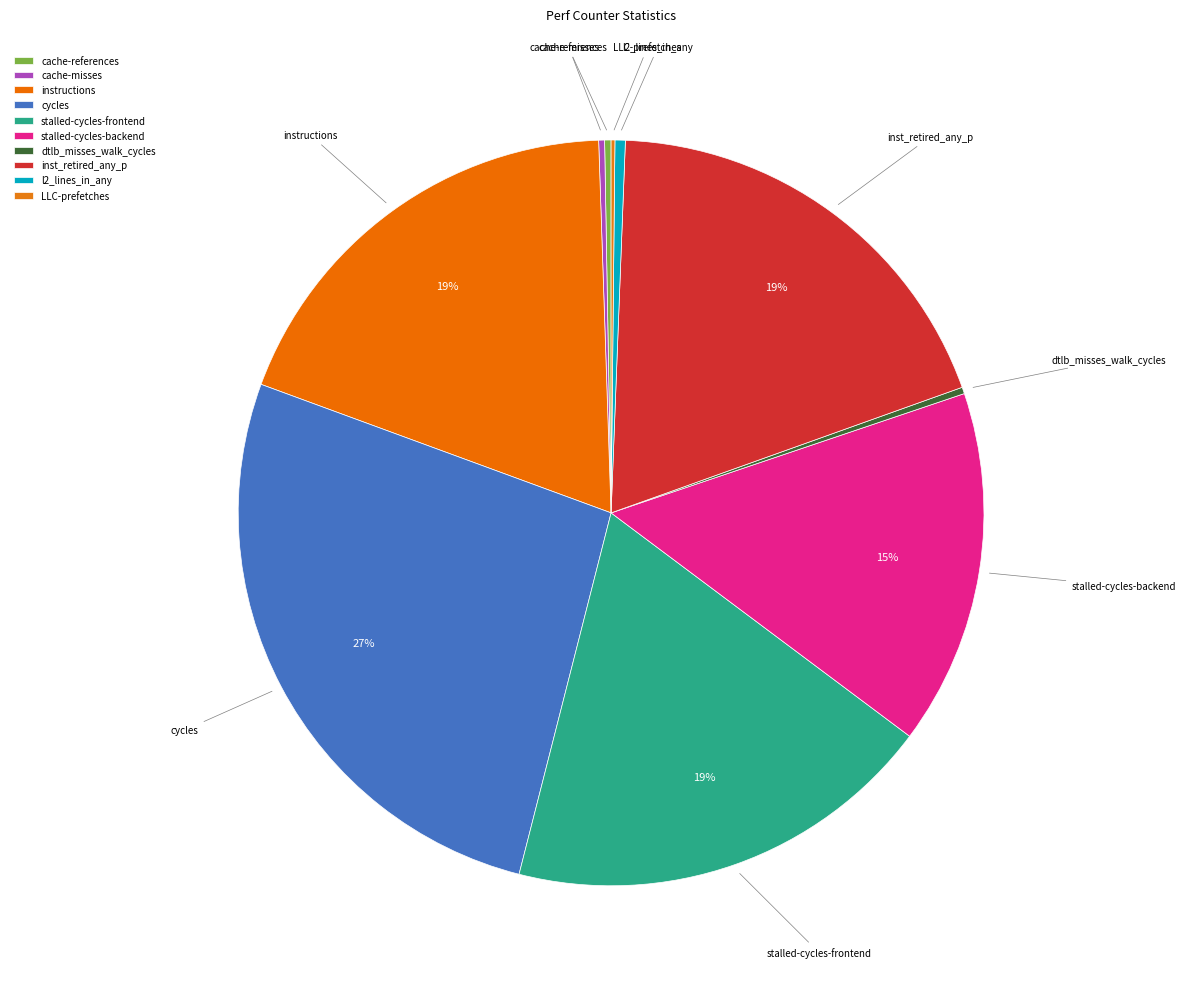

Does stalled-cycles-frontend account for over 50% of the chart?

No